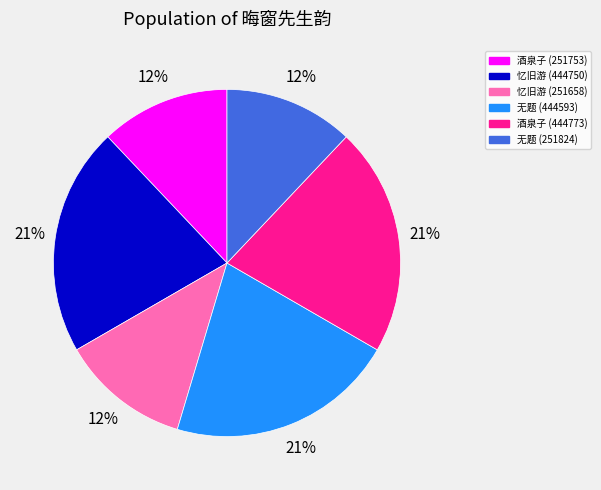

Is it true that 忆旧游 (251658) is 19% of the pie?

False